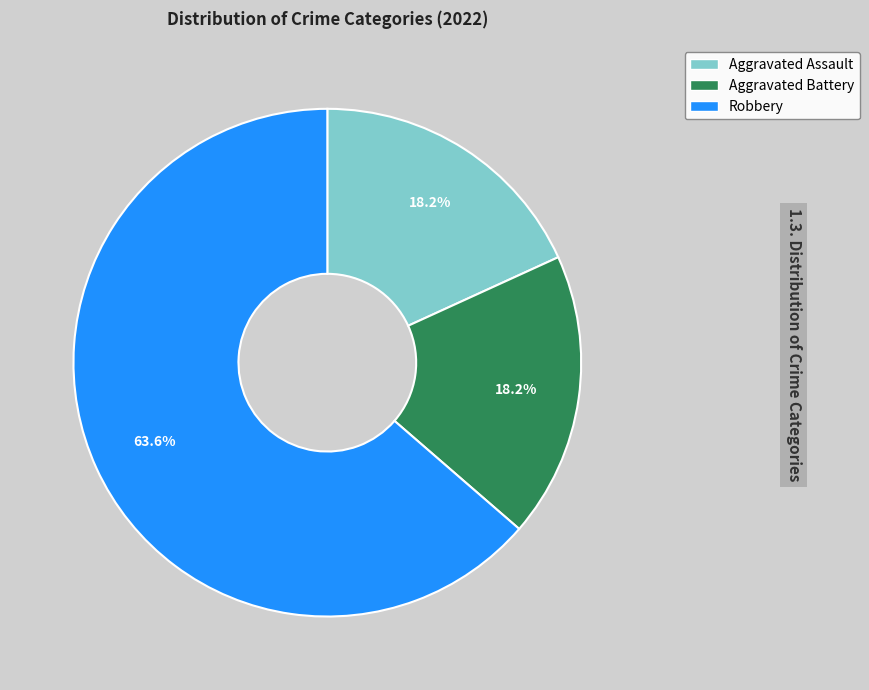

Count the number of slices in the pie.

3